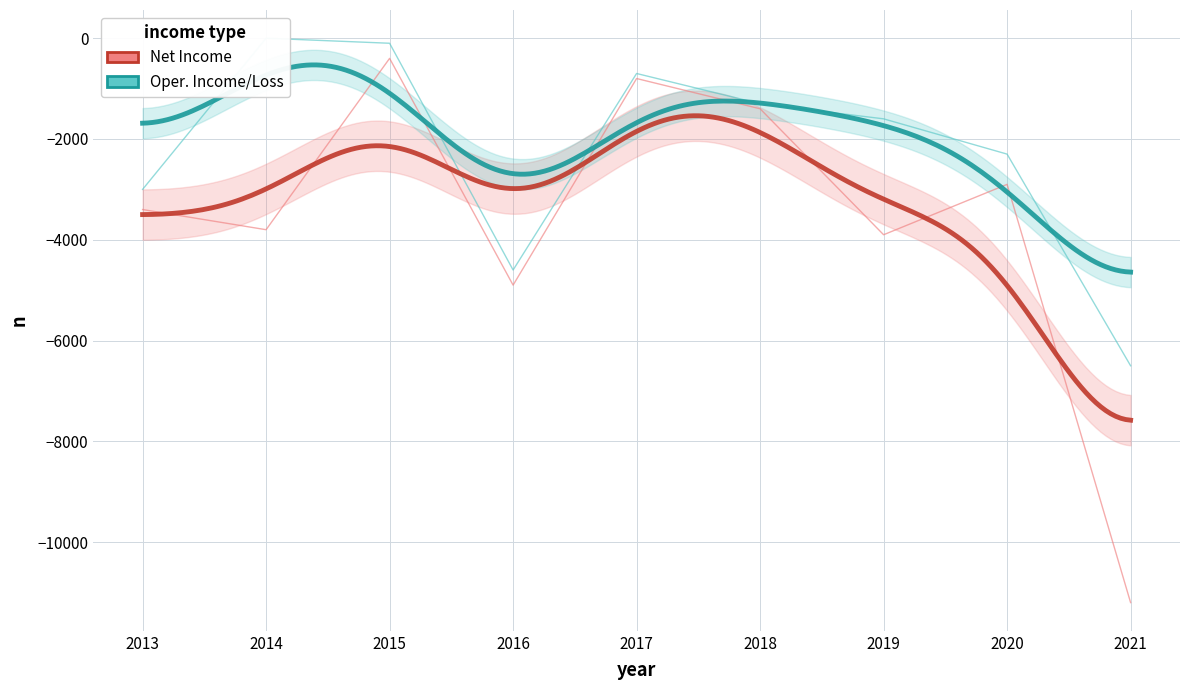

True or false: Net Income and Operating Income or Loss cross at least once.

False